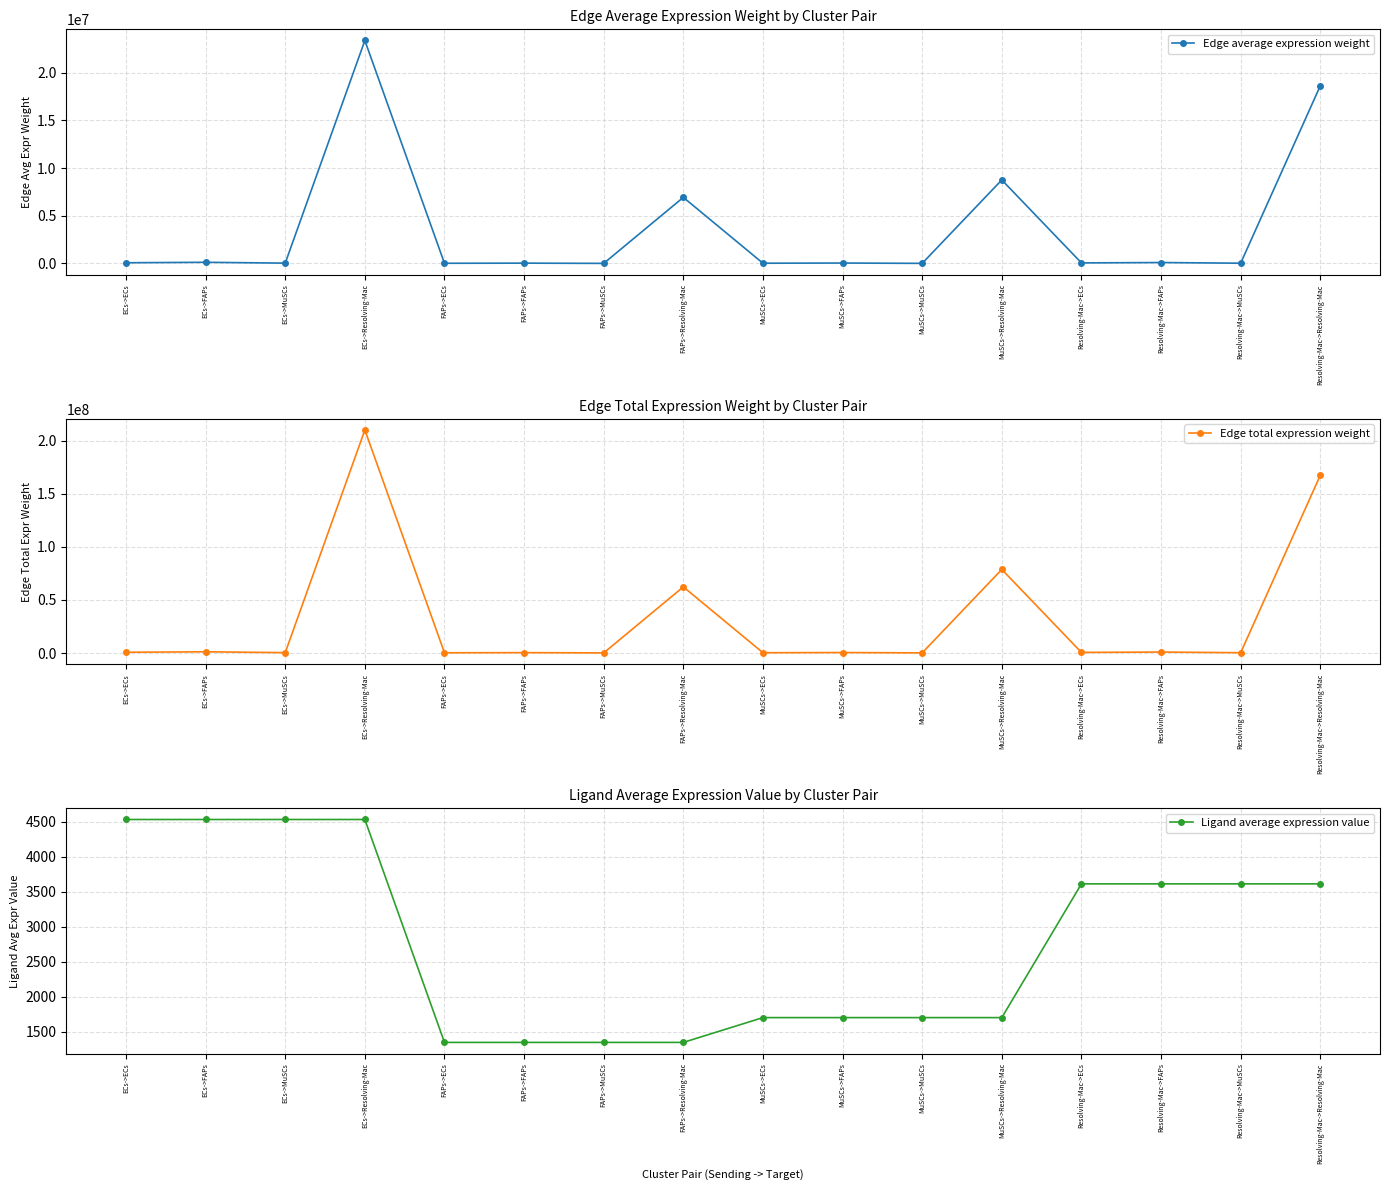

The Ligand average expression value series shows 1963.1 at FAPs->Resolving-Mac. True or false?

False